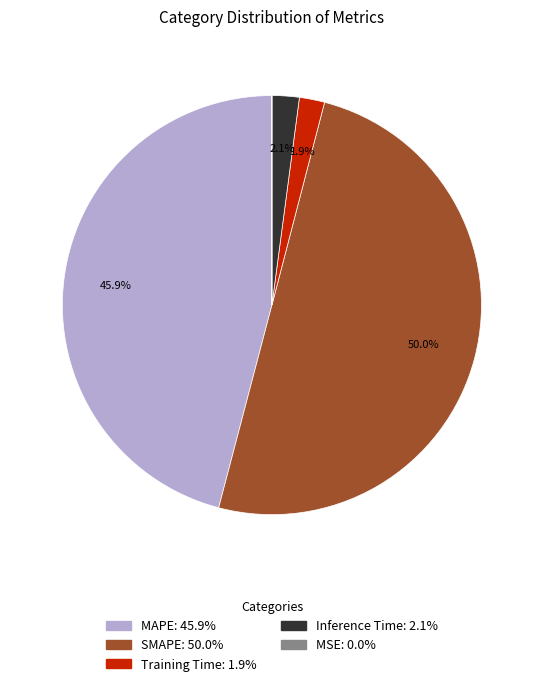

Between MAPE and Training Time, which is larger?

MAPE